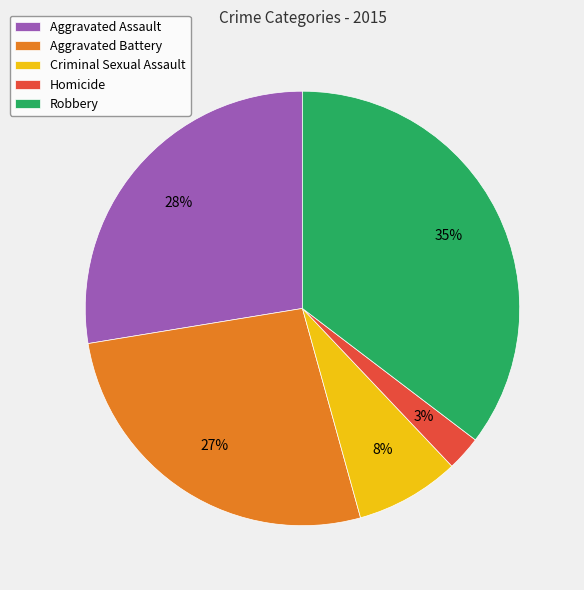

Which has a higher value, Criminal Sexual Assault or Homicide?

Criminal Sexual Assault